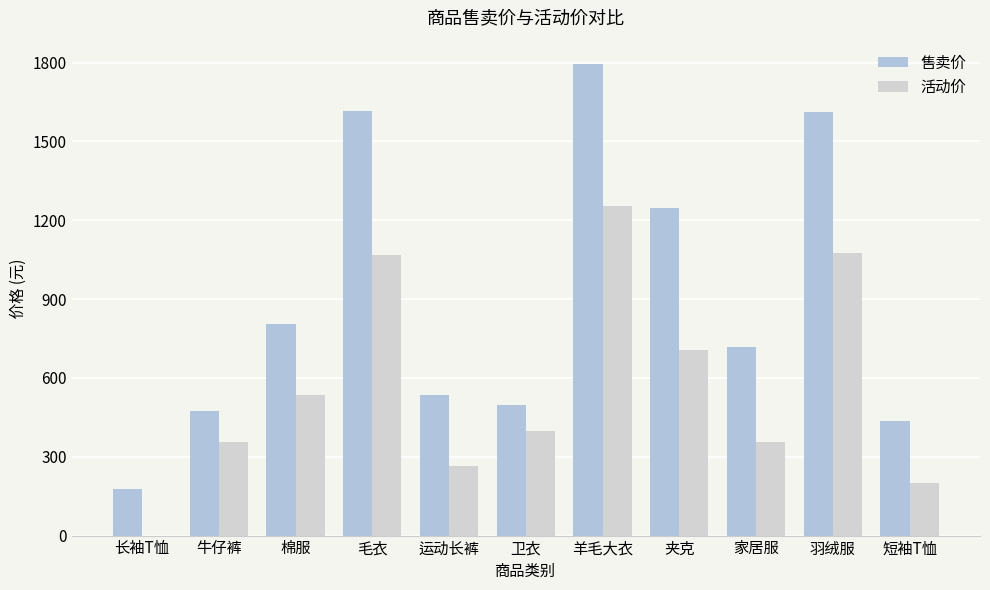

Does the chart contain stacked bars?

No